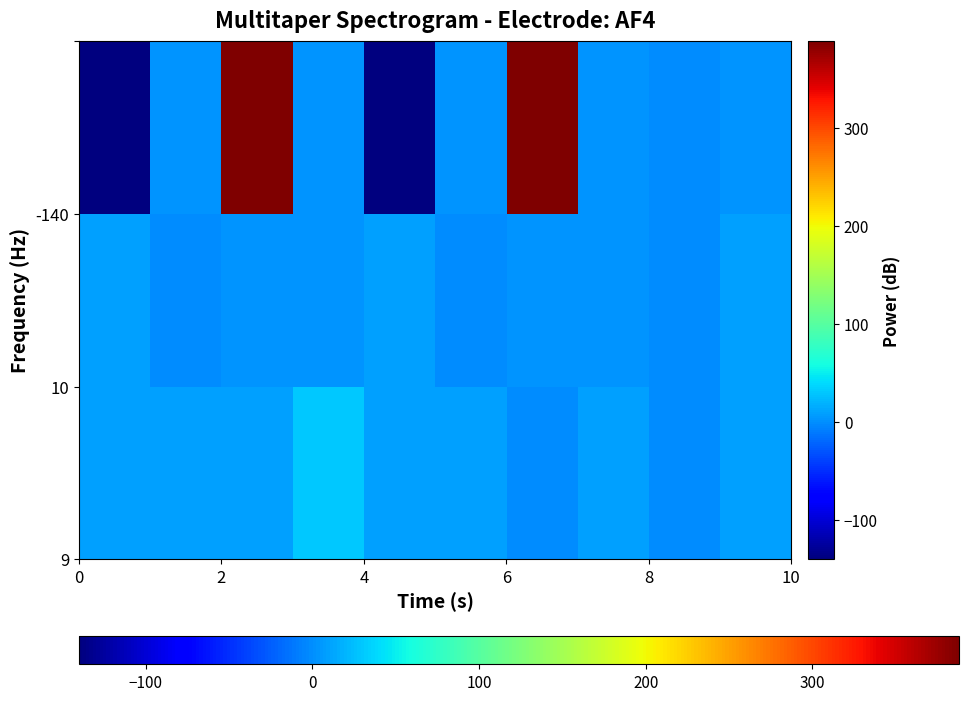

Count the number of data series in this chart.

3